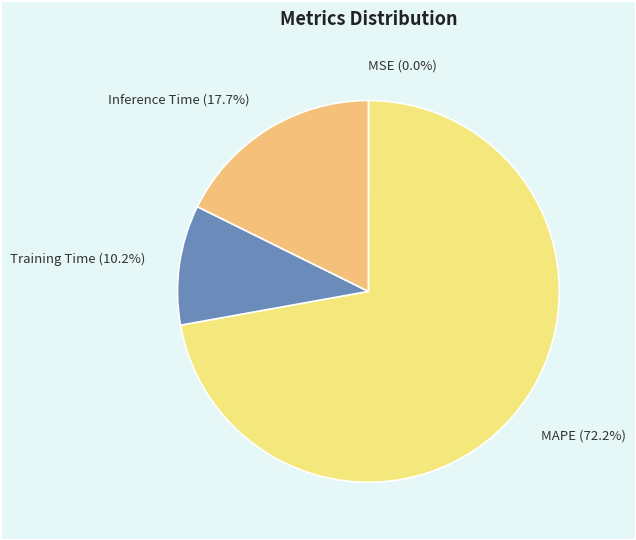

To the nearest percent, what is the average slice percentage?

25%